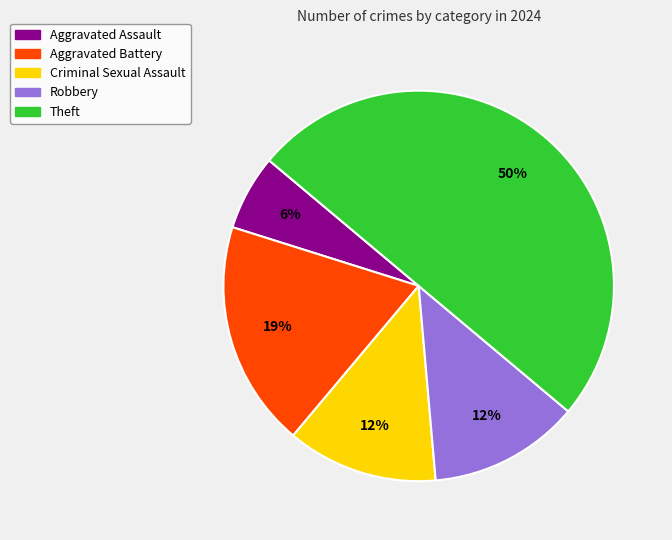

To the nearest percent, what is the difference between the largest and smallest slice percentages?

44%